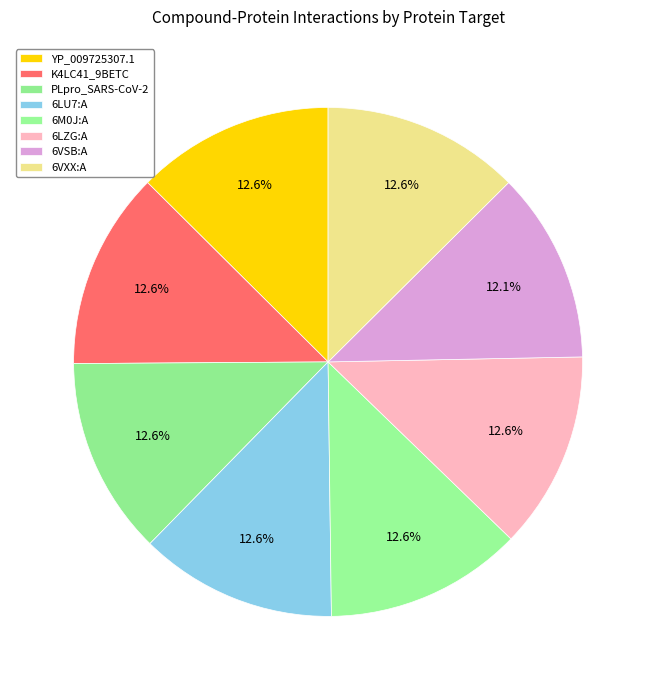

What percentage is the PLpro_SARS-CoV-2 slice, to the nearest percent?

13%